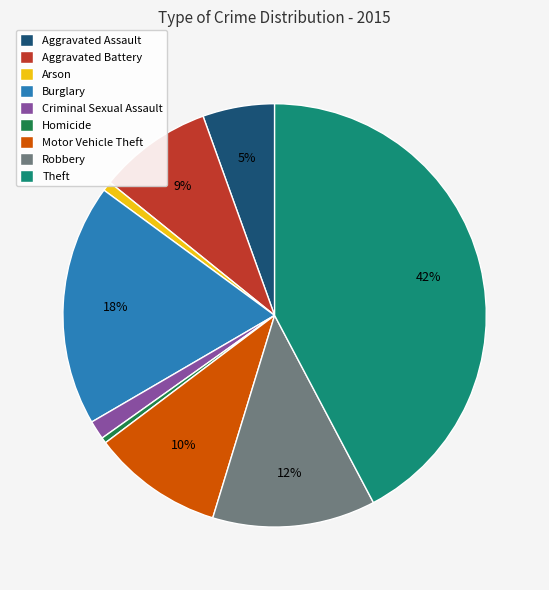

Which slice is the largest?

Theft